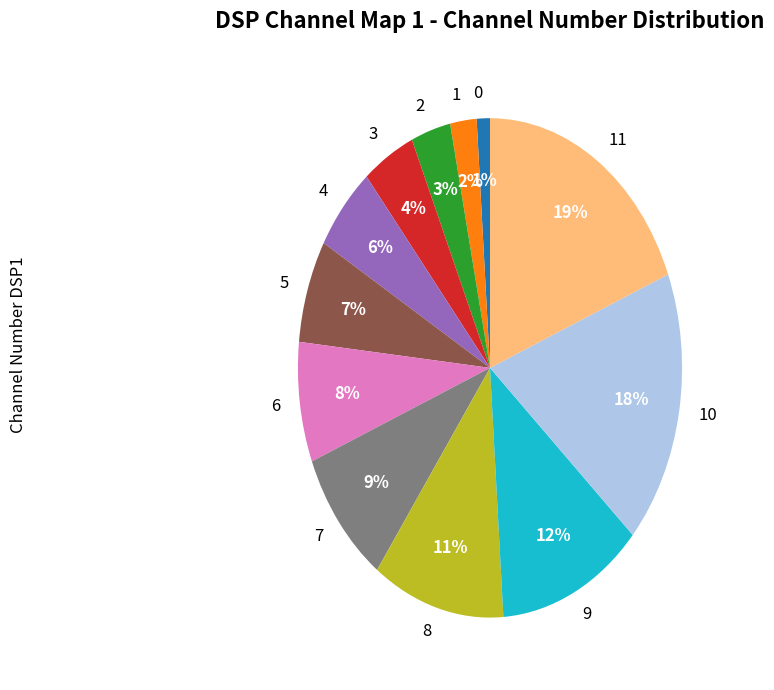

To the nearest percent, what is the average slice percentage?

8%